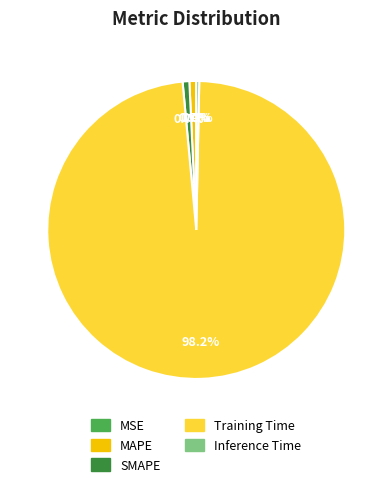

Which has a higher value, SMAPE or Training Time?

Training Time